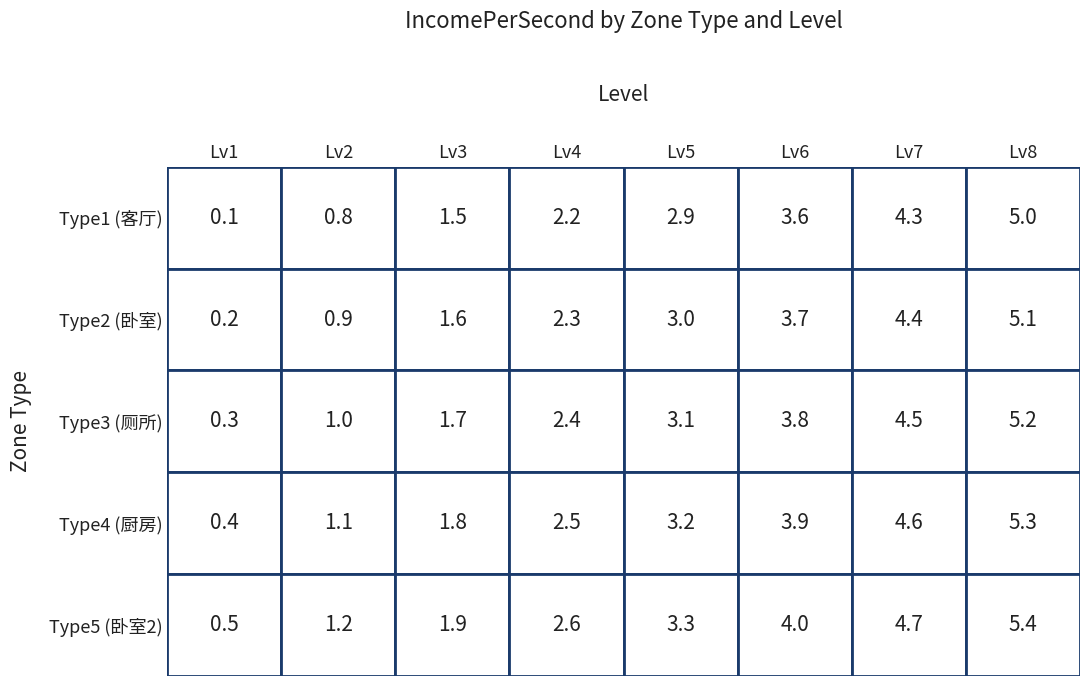

How many data points in 厕所 are less than 3?

4